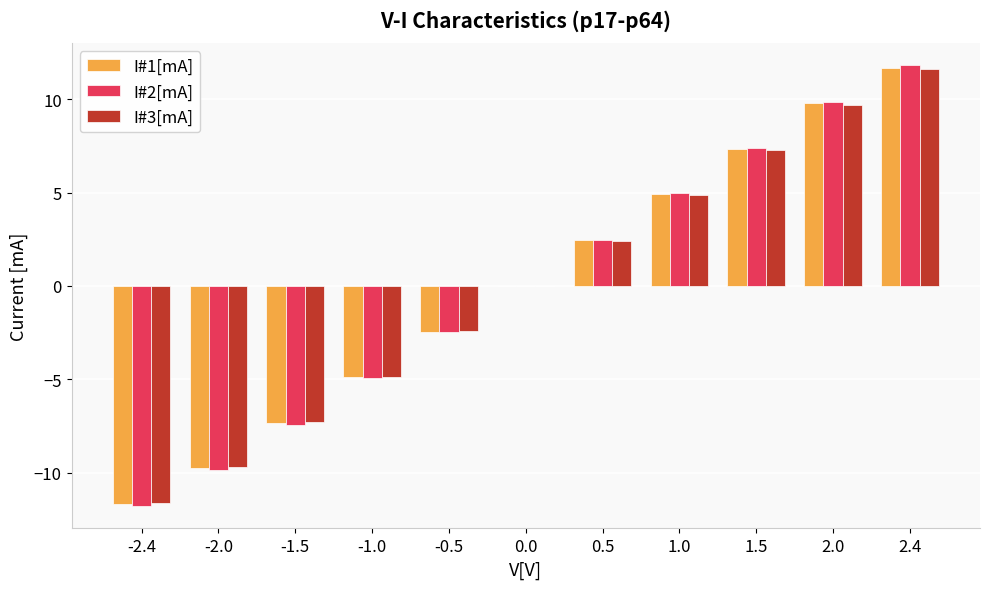

What is the total value across all series at -2.4?

-35.1